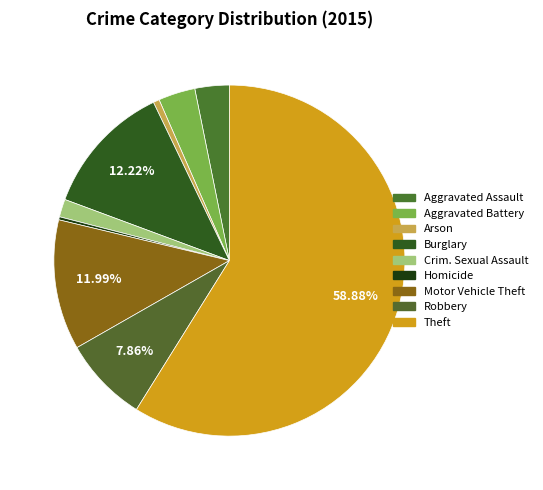

How many slices are in this pie chart?

9